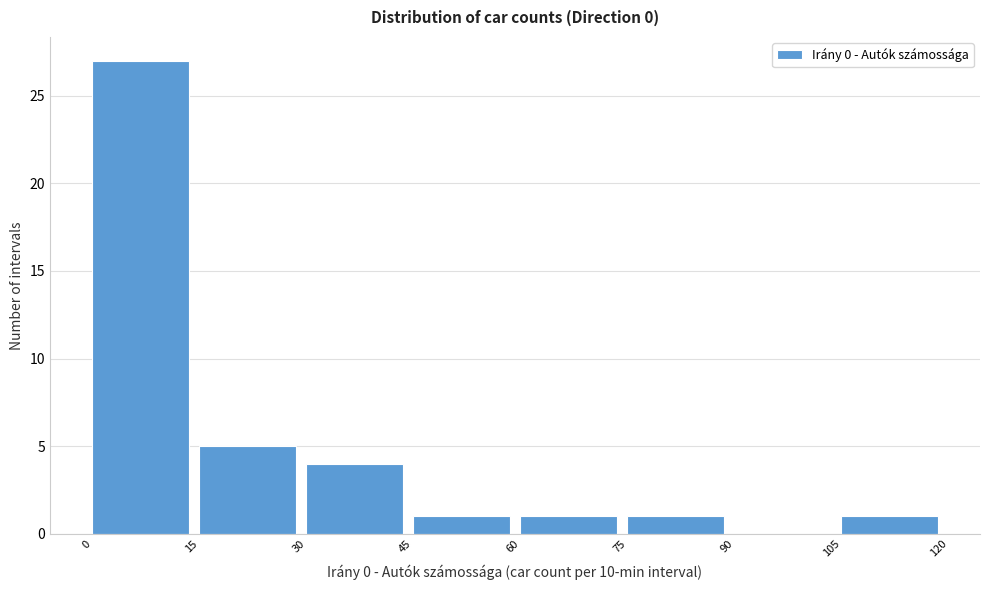

Reading left to right, list every bar in this chart as the range it spans on the x-axis followed by its height. The values are not printed on the chart, so give them approximately, as read against the axis.

0 to 15: 27
15 to 30: 5
30 to 45: 4
45 to 60: 1
60 to 75: 1
75 to 90: 1
90 to 105: 0
105 to 120: 1